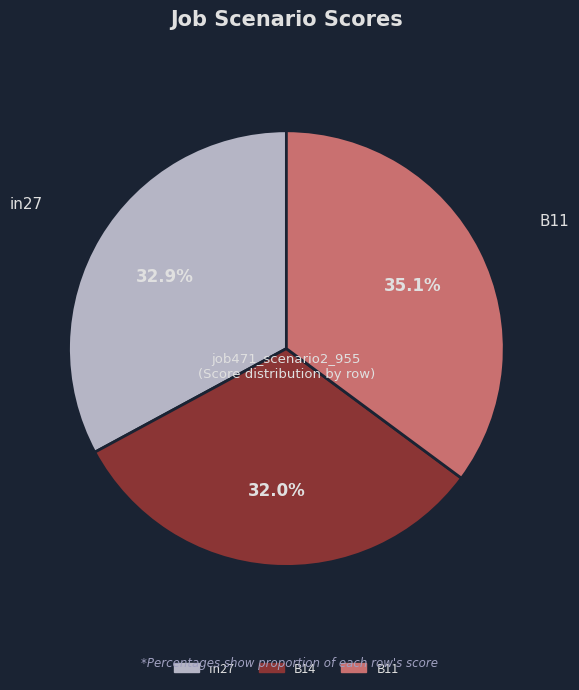

True or false: B14 accounts for 32% of the total.

True